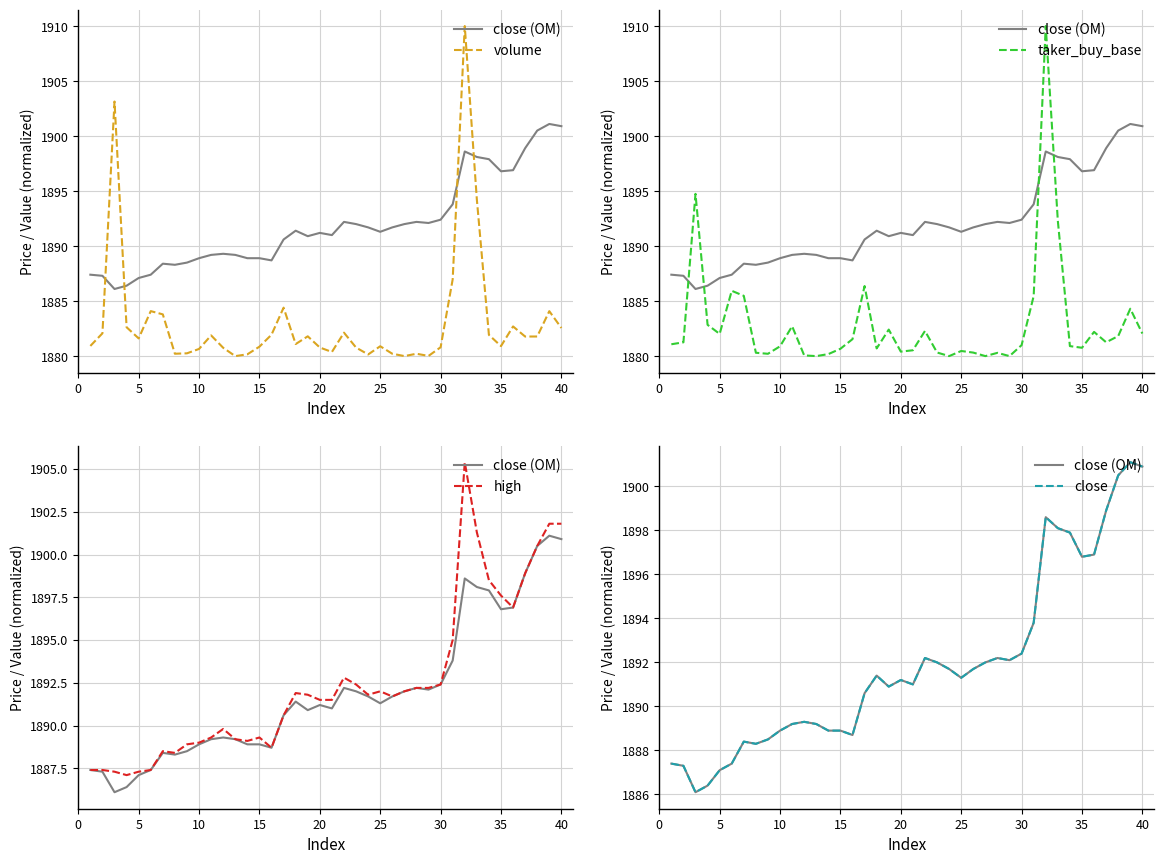

True or false: volume has a value of 835.8 at 21.

False